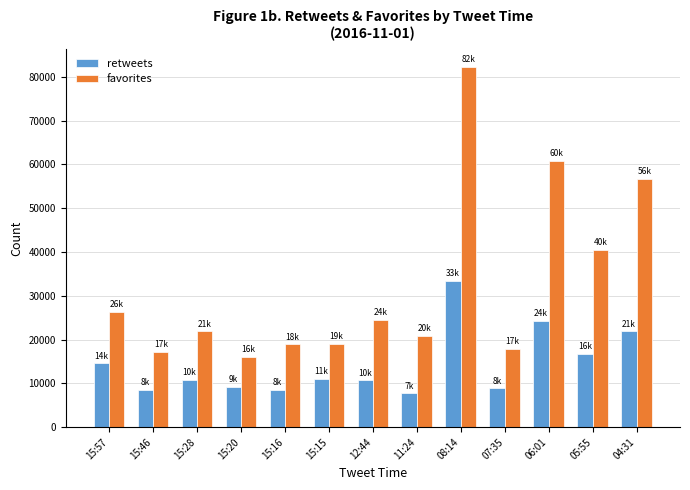

Rank the series at 12:44 from lowest to highest value.

retweets, favorites